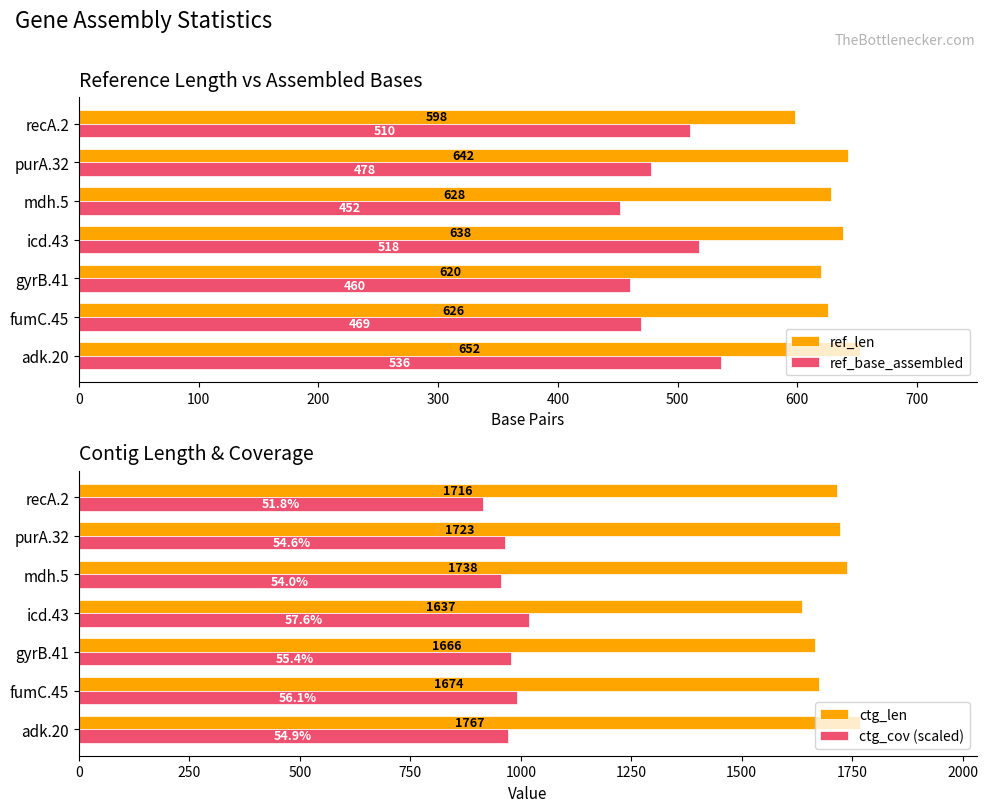

How many bars are there in total?

28